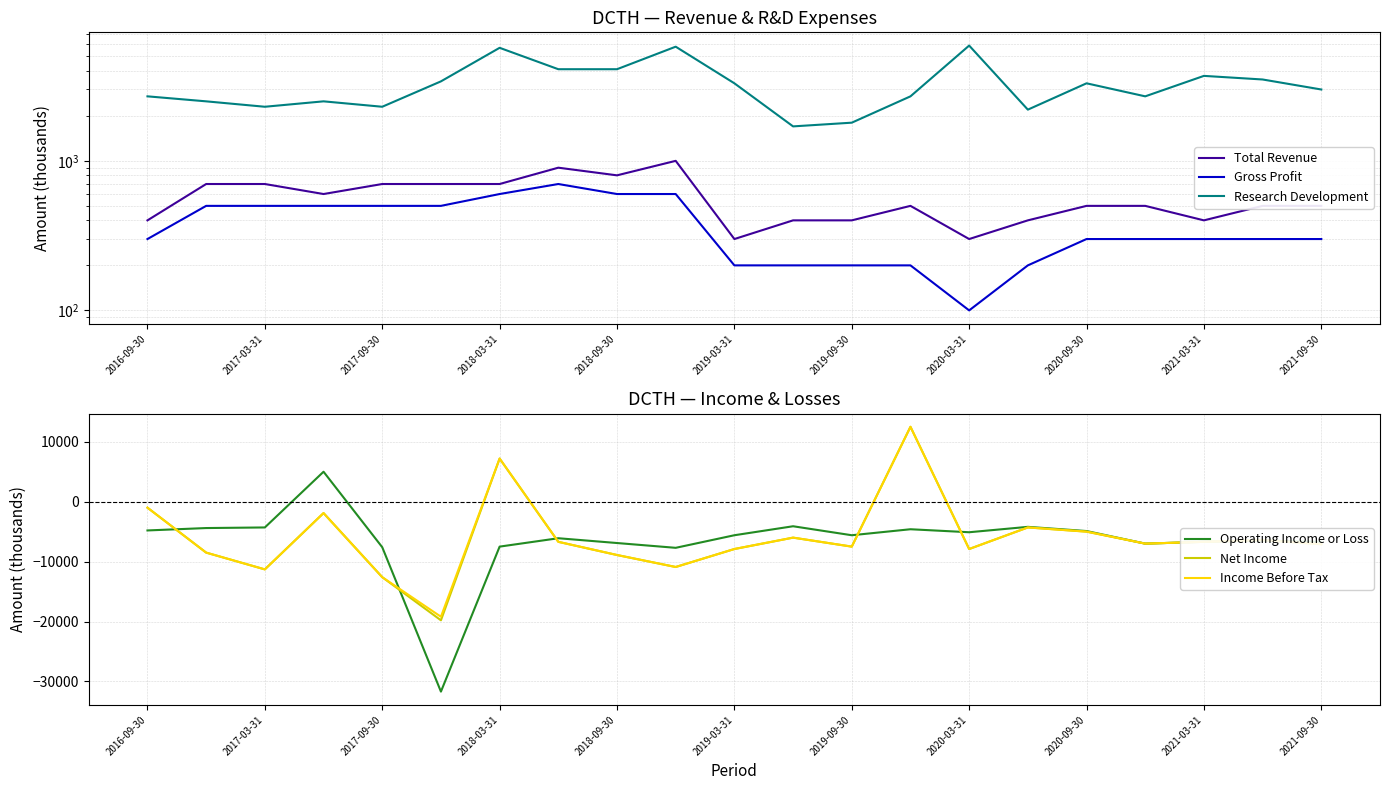

What is the maximum value for Income Before Tax?

12500